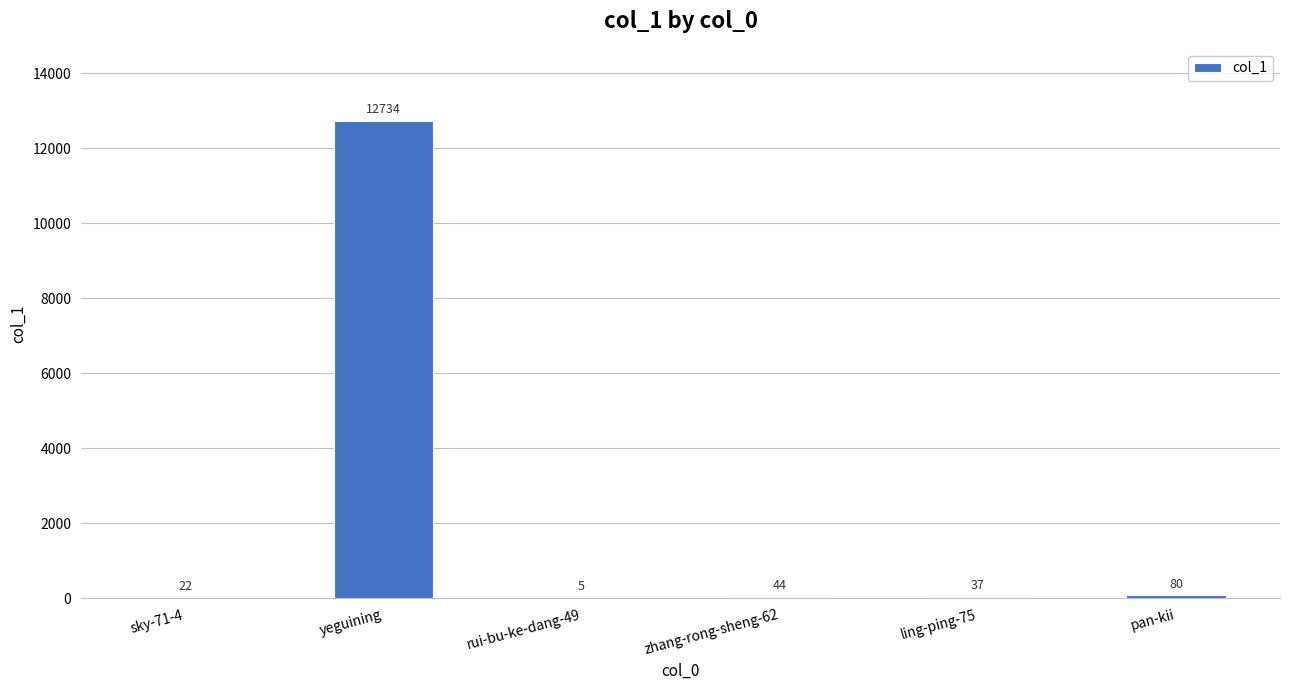

Which has a higher value, yeguining or zhang-rong-sheng-62?

yeguining